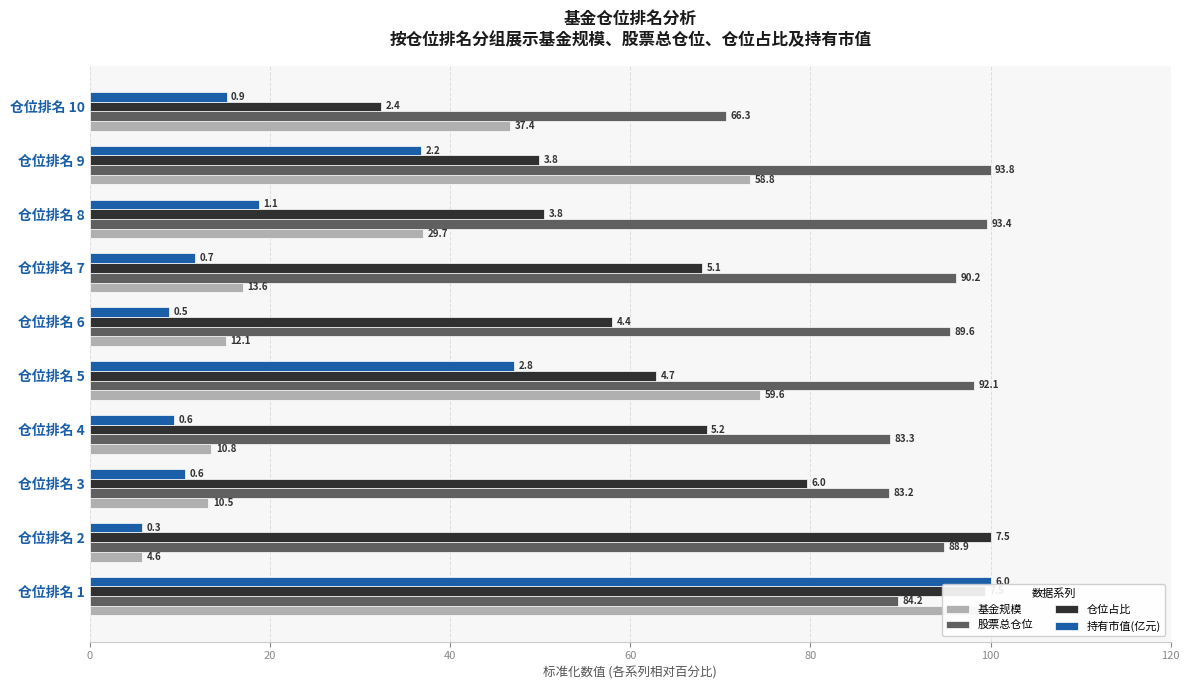

Reading left to right, transcribe all the data shown in this chart.

基金规模: 100.0	5.8	13.1	13.5	74.4	15.1	17.0	37.0	73.3	46.7
股票总仓位: 89.8	94.8	88.7	88.8	98.2	95.5	96.2	99.6	100.0	70.7
仓位占比: 99.3	100.0	79.7	68.5	62.9	58.0	68.0	50.4	49.9	32.3
持有市值(亿元): 100.0	5.8	10.5	9.3	47.1	8.8	11.6	18.8	36.8	15.2